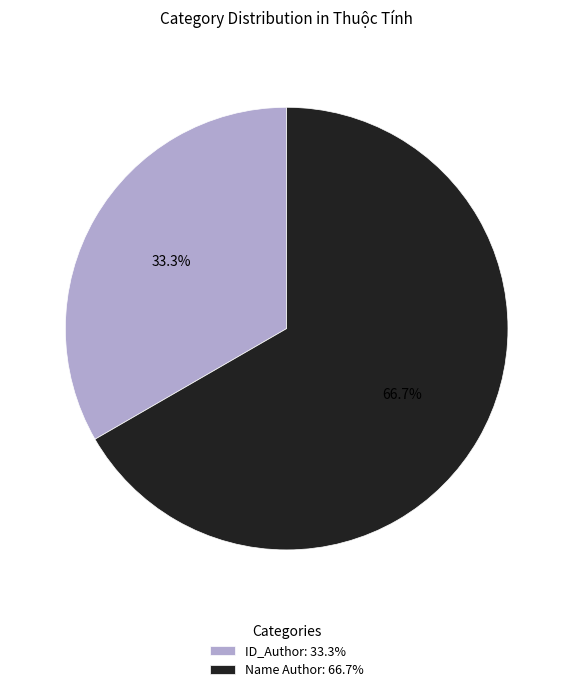

To the nearest percent, what percentage of the pie is ID_Author?

33%